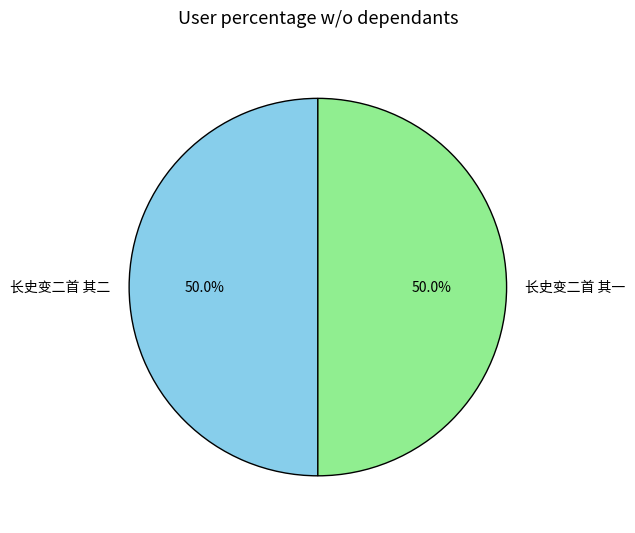

How many segments does this pie chart have?

2